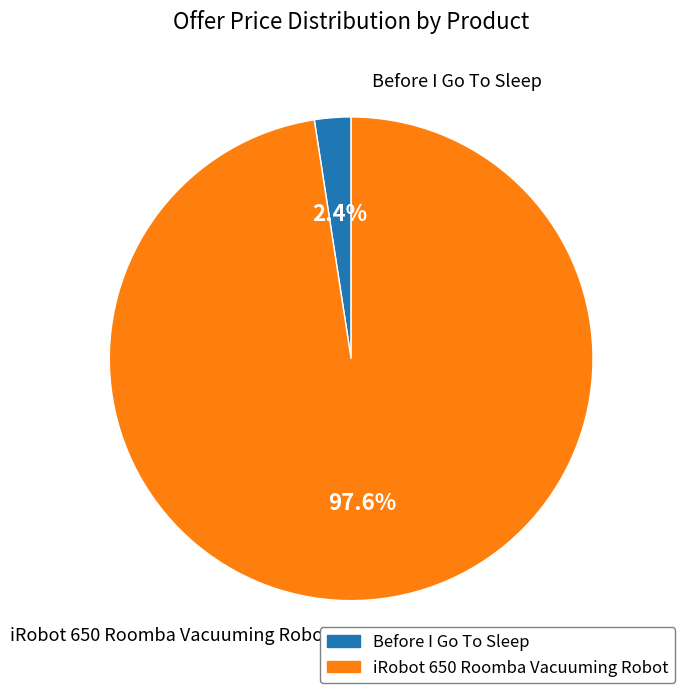

To the nearest percent, what is the average slice percentage?

50%